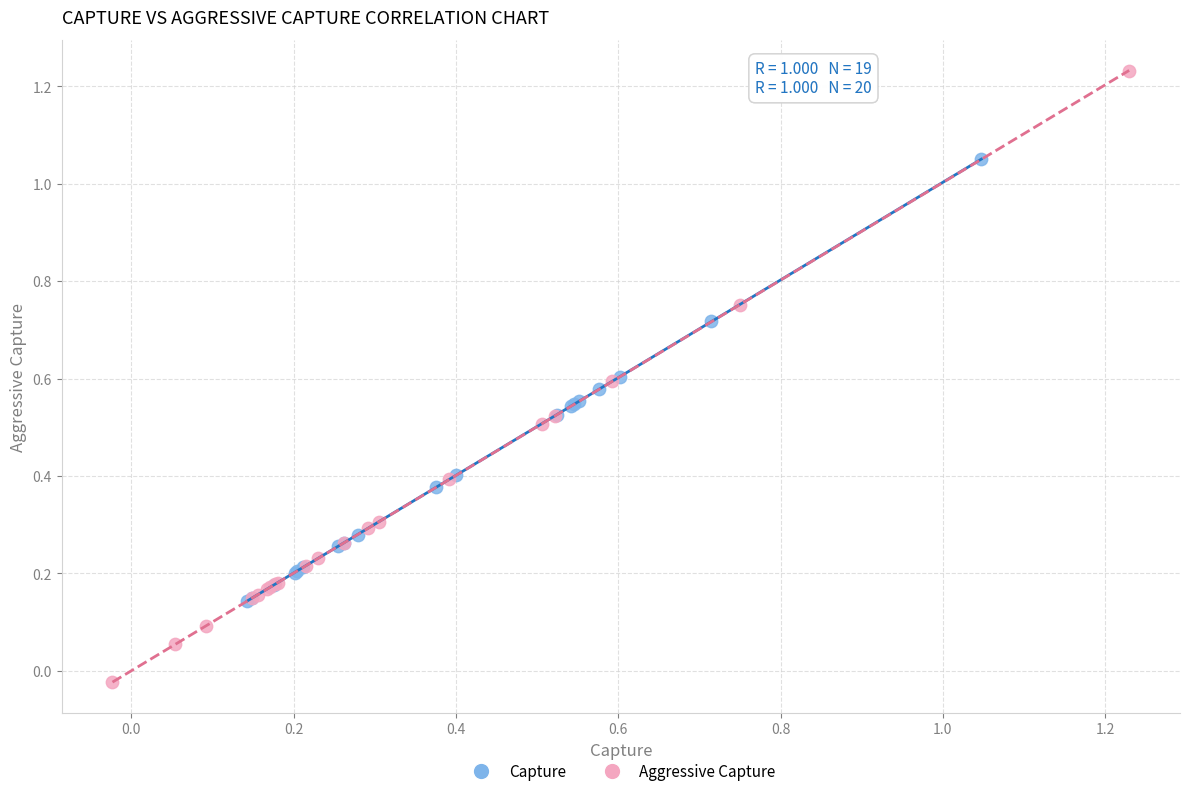

Which series has the largest Y range (max minus min)?

Aggressive Capture